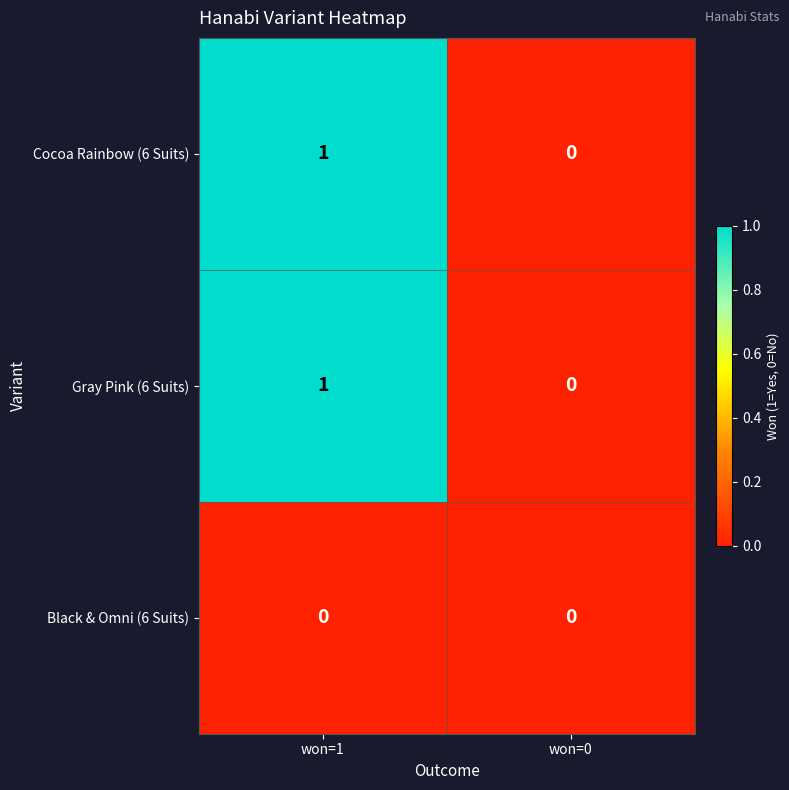

Which category has the highest value across all series?

won=1